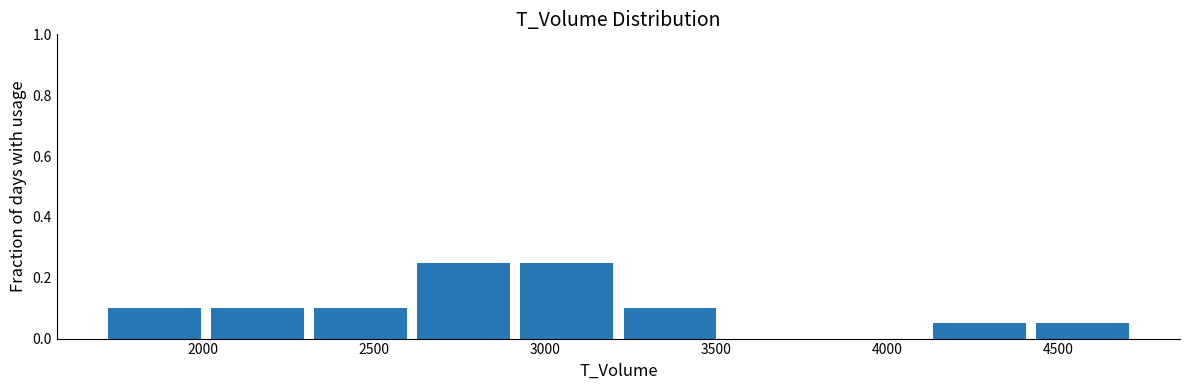

Reading left to right, transcribe this chart: for each bar, give the range it covers on the x-axis and its height. Neither the bar edges nor the heights are printed on the chart, so give them approximately, as read against the axes.

1700 to 2000: 0.10
2000 to 2300: 0.10
2300 to 2600: 0.10
2600 to 2900: 0.26
2900 to 3200: 0.26
3200 to 3500: 0.10
3500 to 3800: 0
3800 to 4100: 0
4100 to 4400: 0.06
4400 to 4700: 0.06